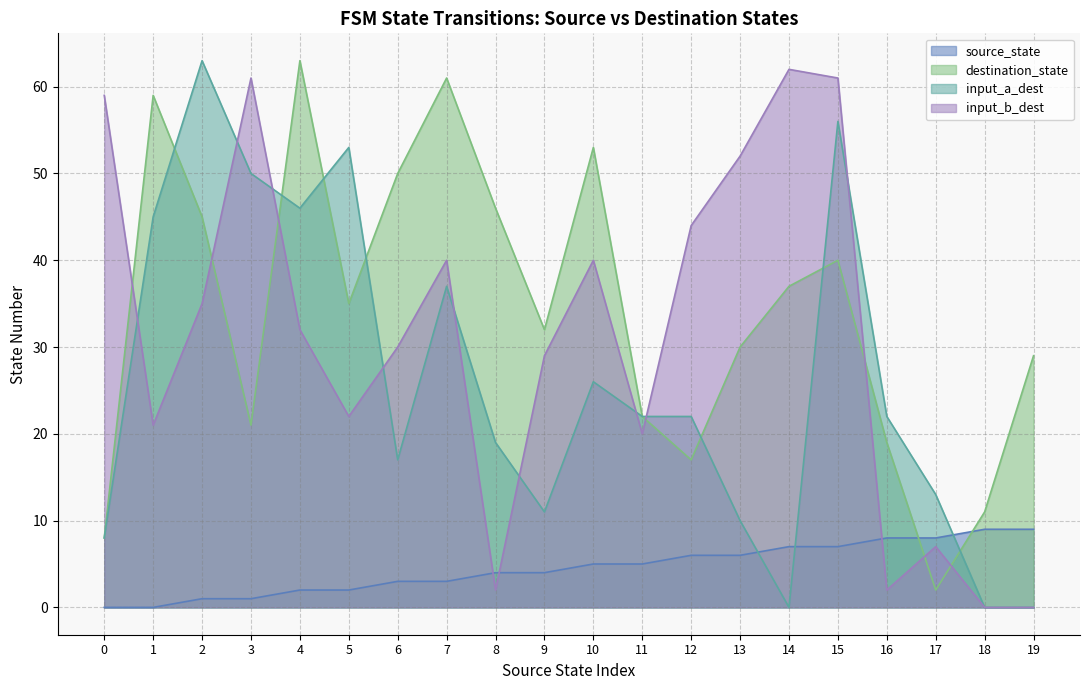

What is the value of the source_state point at the 5th from the left?

2